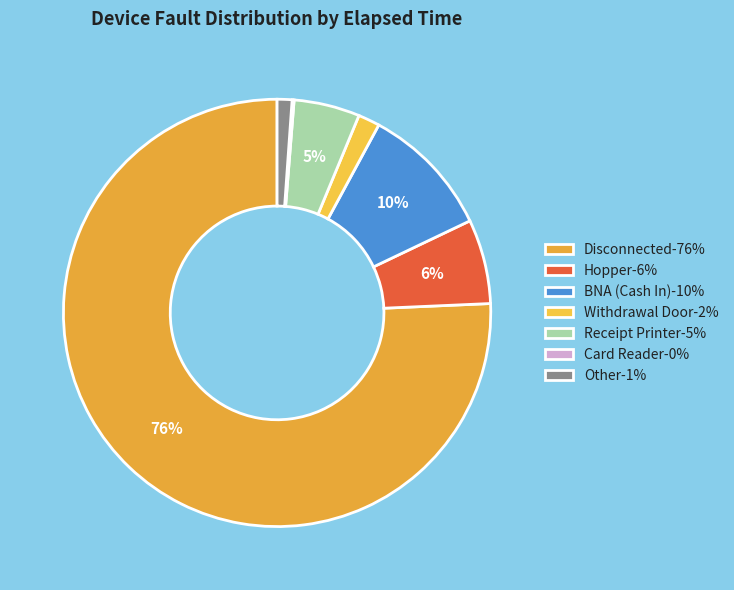

What is the largest slice in the pie chart?

Disconnected-76%